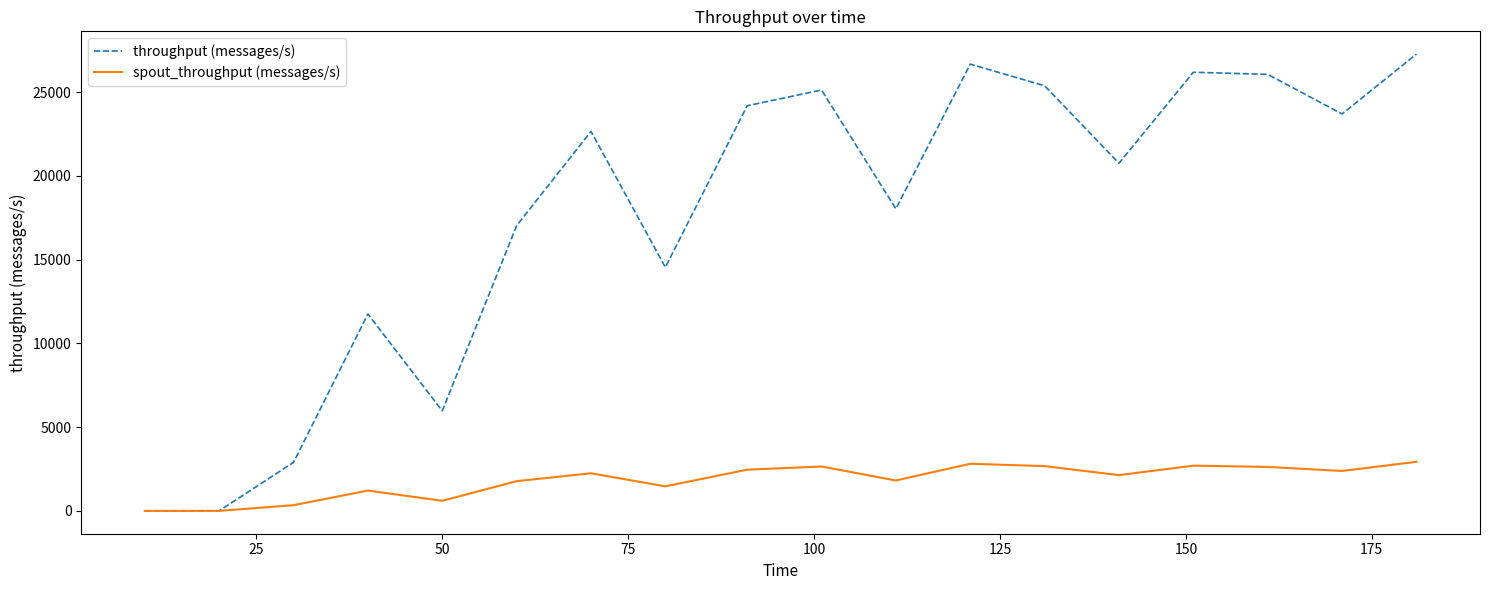

What is the difference between the maximum and second lowest values in the spout_throughput (messages/s) series?

2930